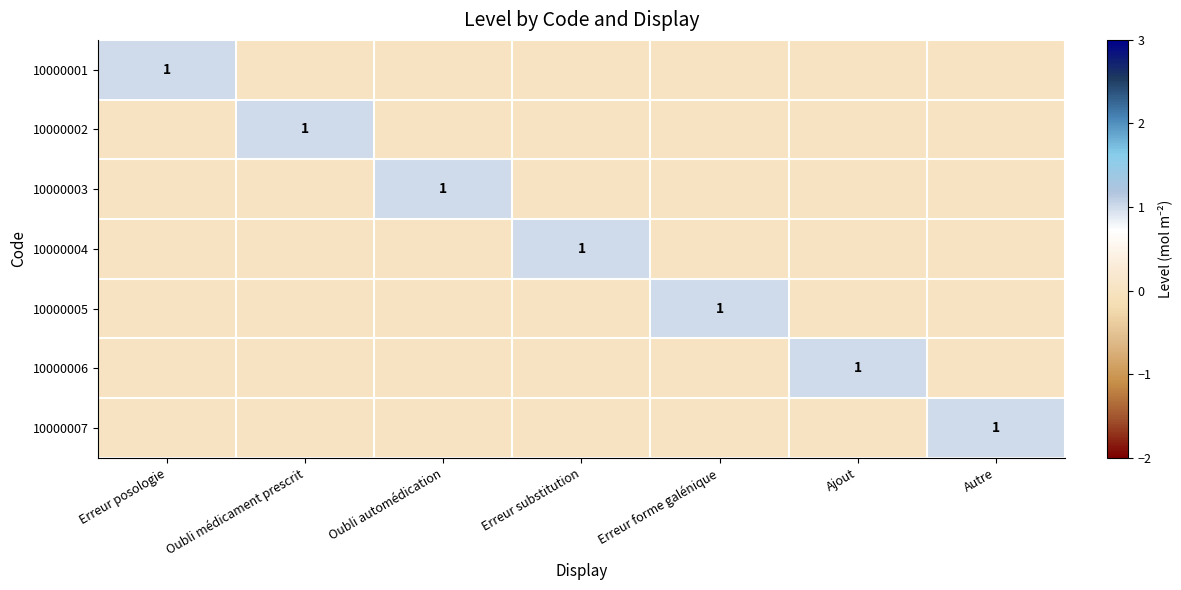

How many data points does each series have?

7